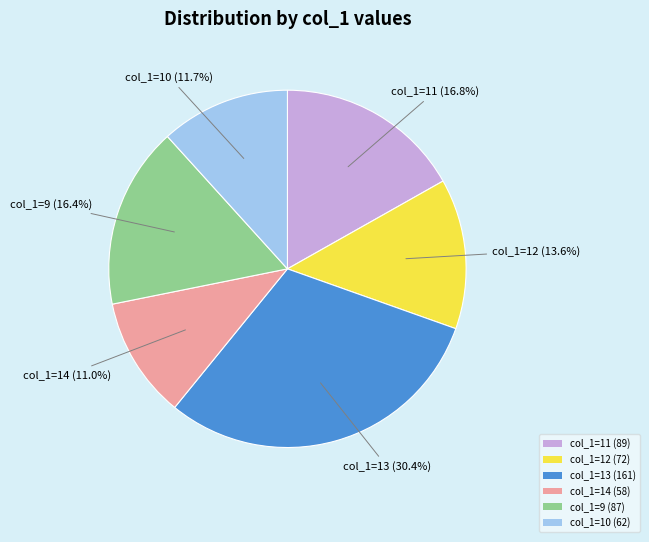

Does col_1=12 (72) represent more than half of the total?

No